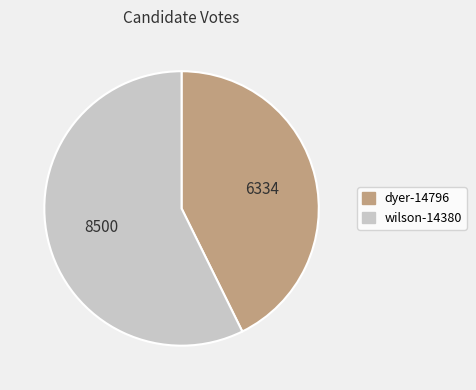

True or false: dyer-14796 accounts for 43% of the total.

True